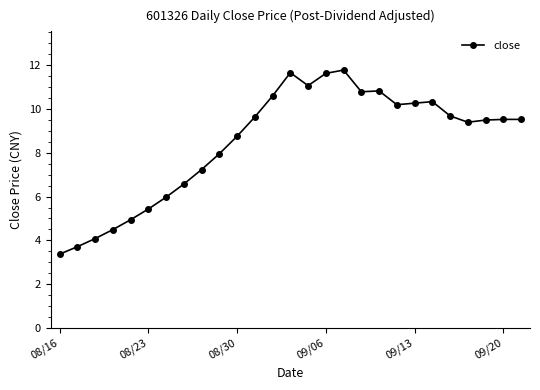

What is the greatest value displayed?

11.8